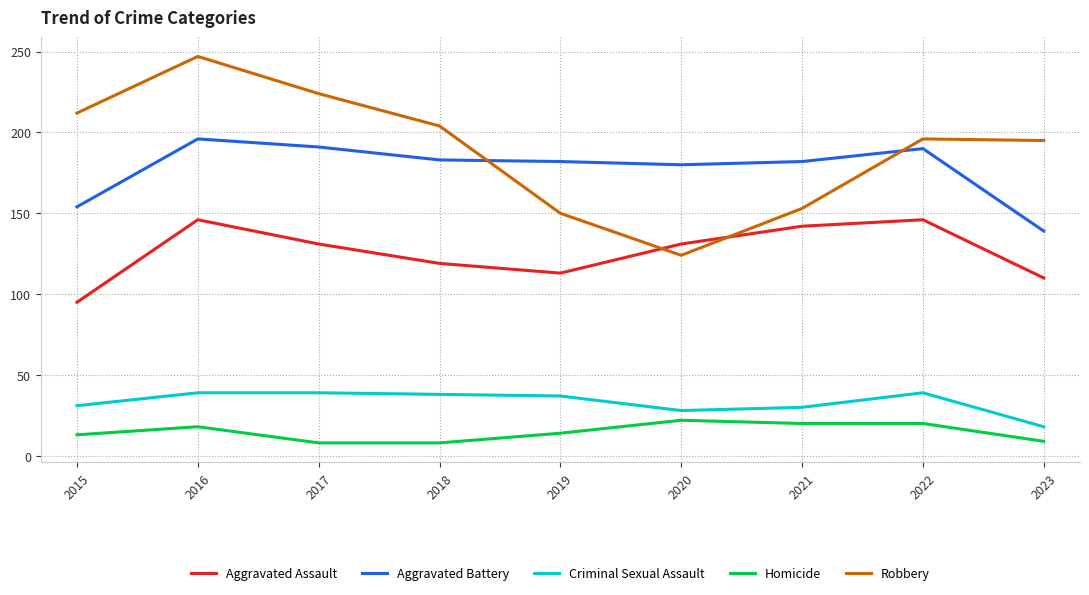

Is the value of Robbery at 2022 greater than the value of Homicide at 2016?

Yes